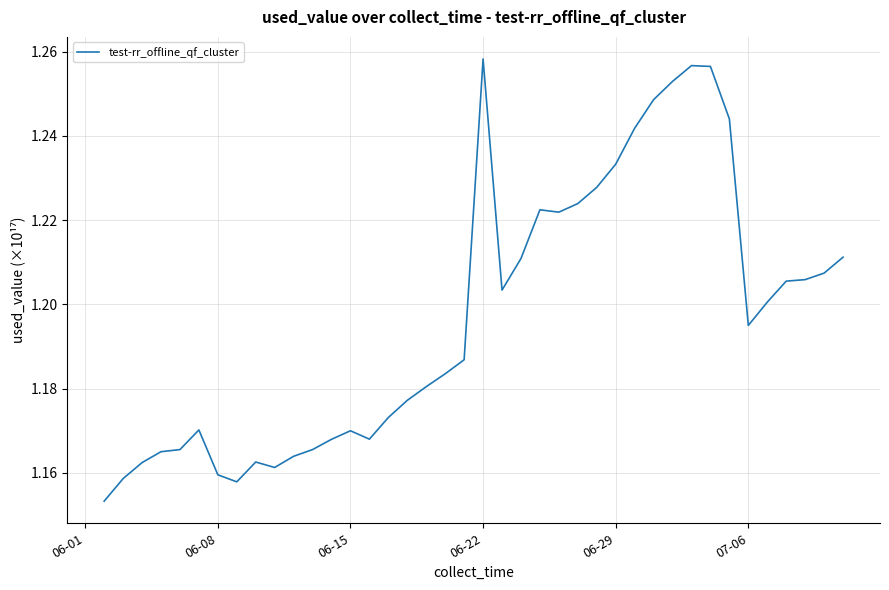

True or false: the data shows 2.0 at 06-08.

False